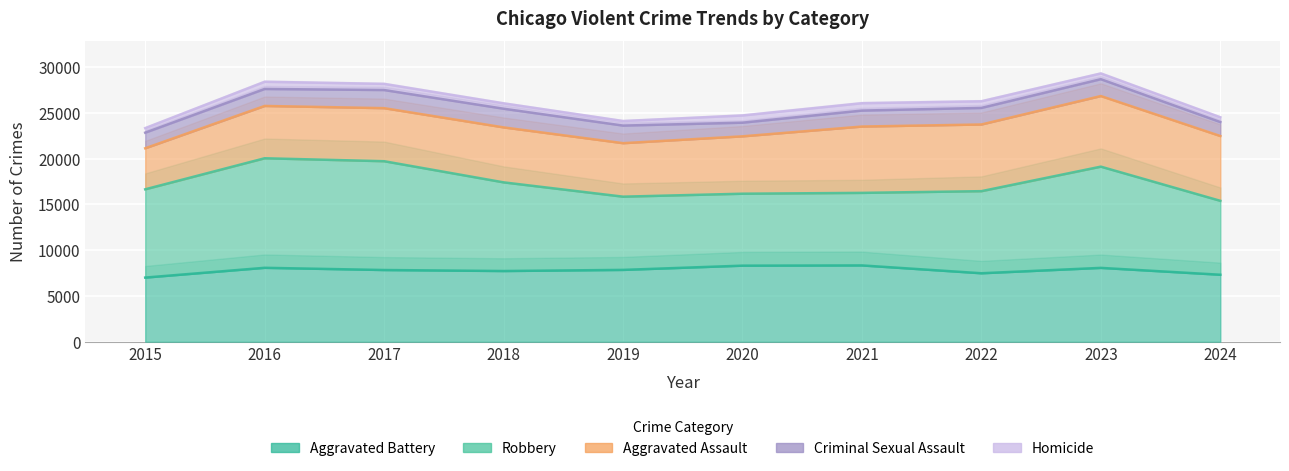

What is the value of the Aggravated Assault point at the 9th from the left?

7710